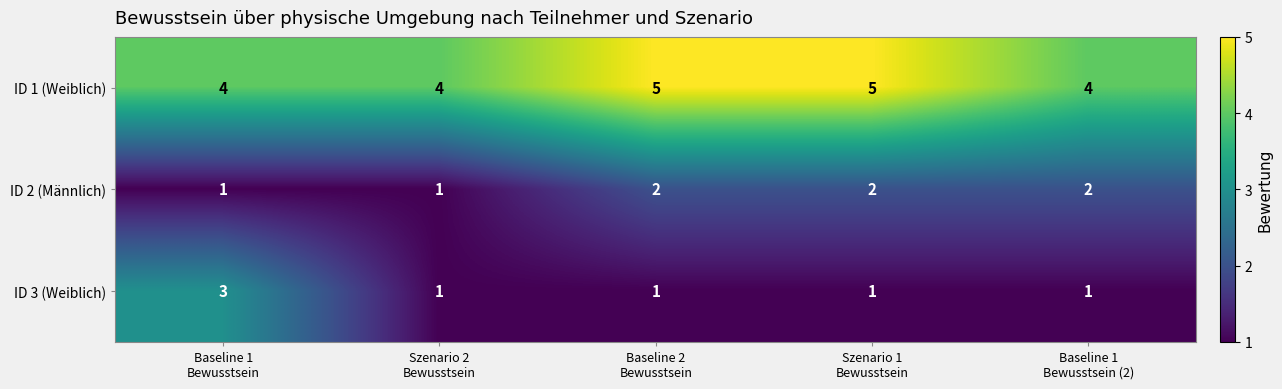

Which series has the largest range (max minus min)?

ID 3 (Weiblich)